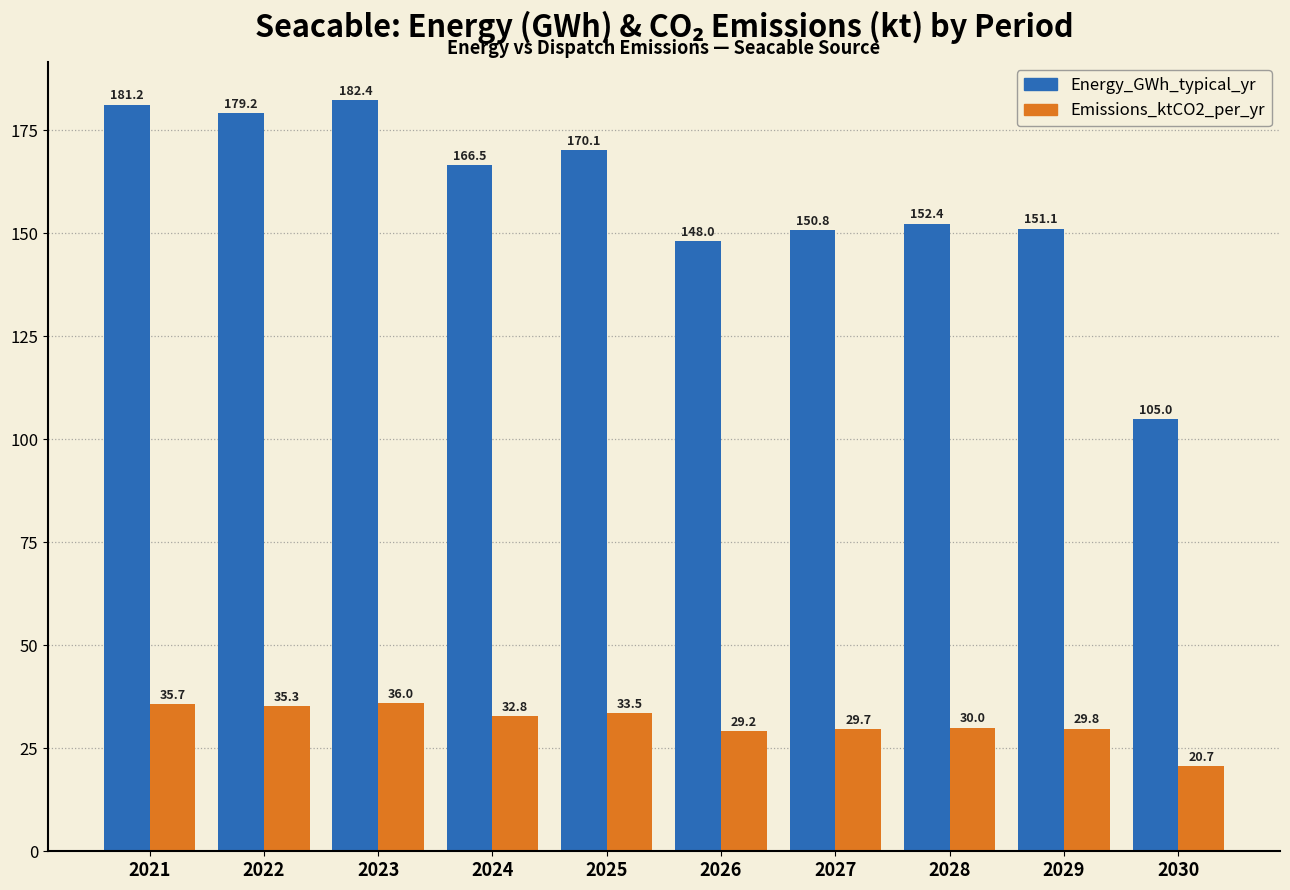

What is the difference between the highest and lowest values at 2027?

121.0